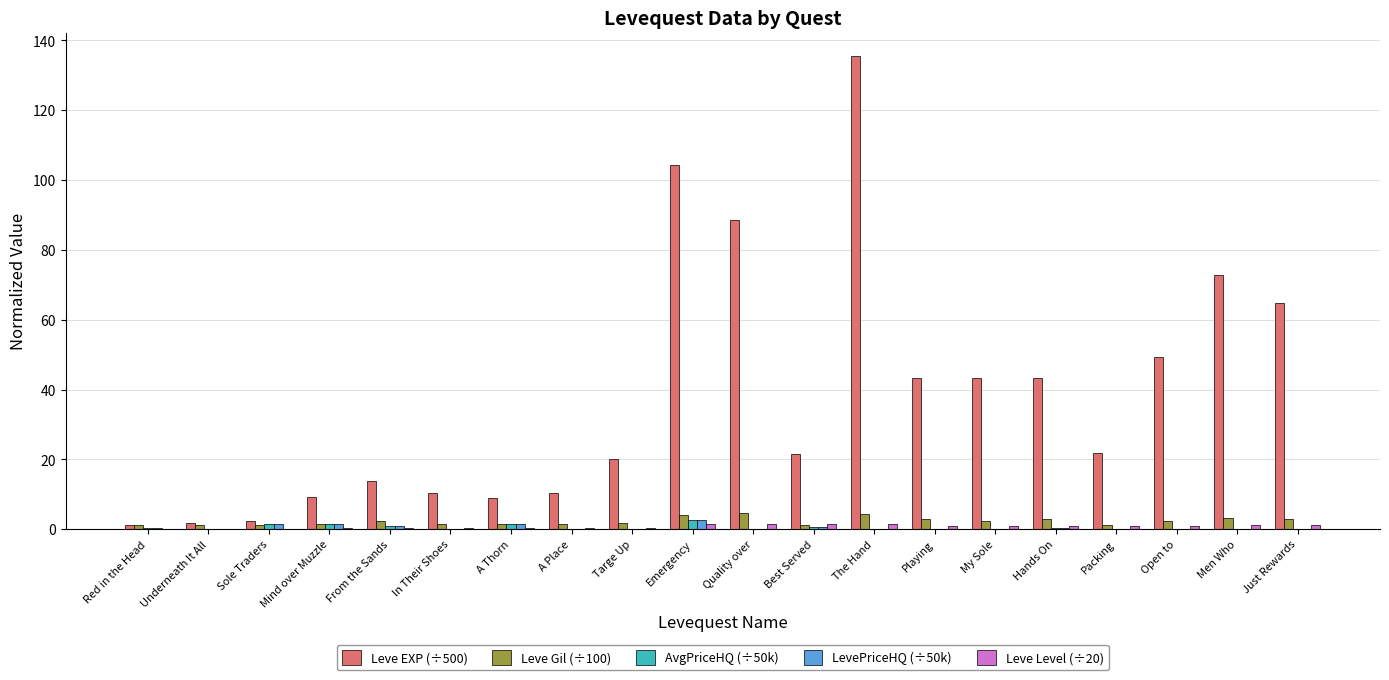

What is the sum of all Leve Level (÷20) values?

15.4